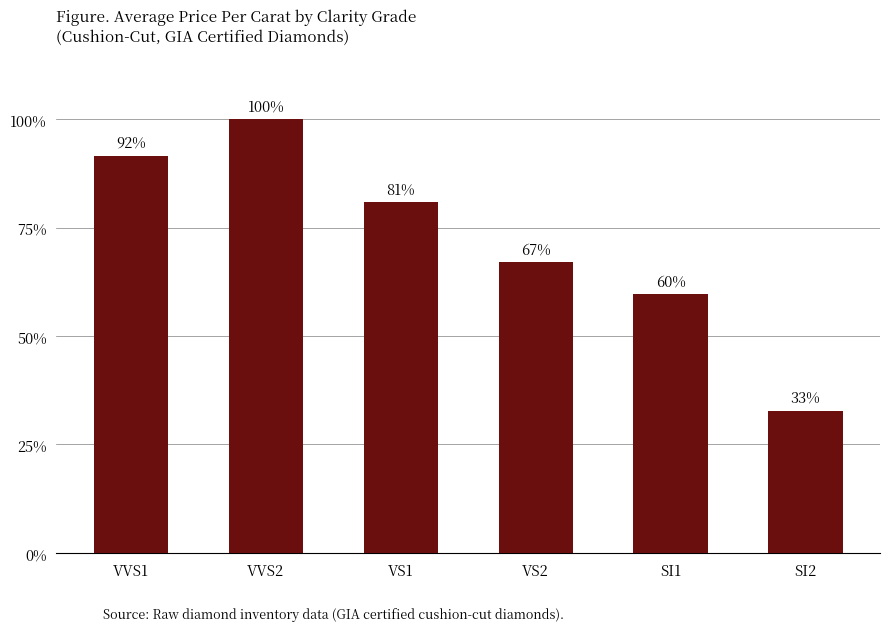

Approximately how many times larger is the value at SI2 compared to VS2?

0.5